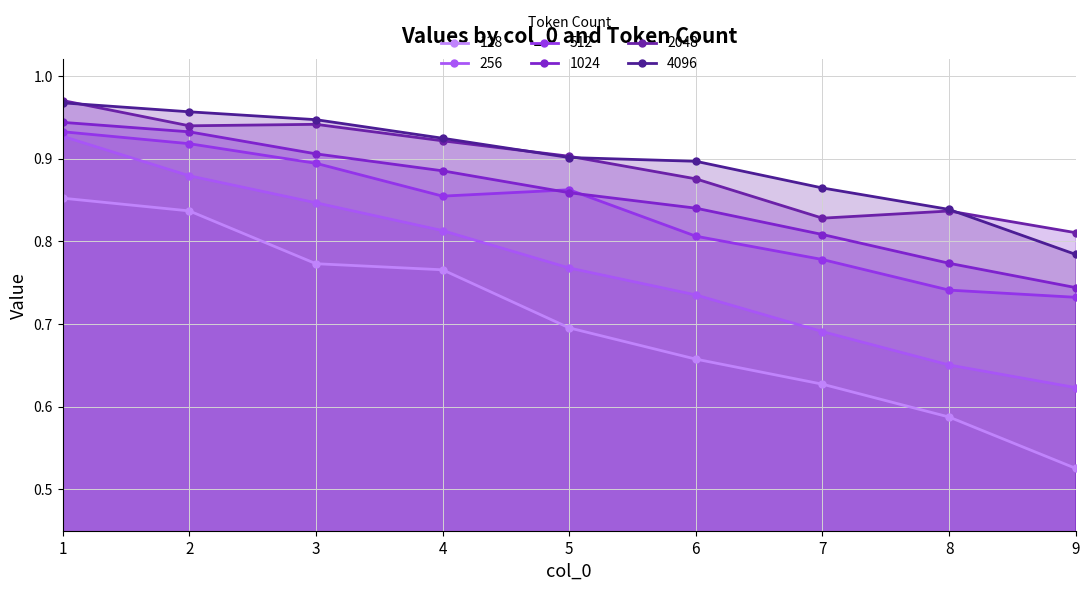

What is the value of the 4096 point at the 5th from the left?

0.9